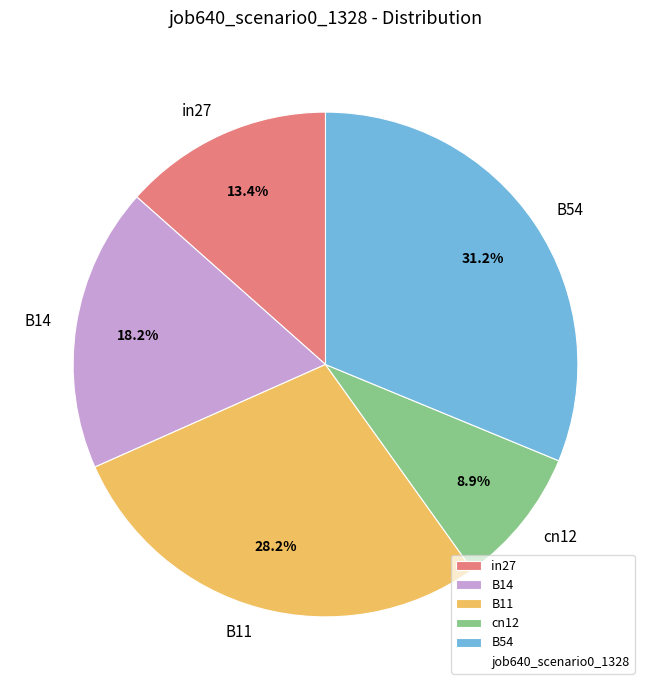

How much of the chart is everything except B54?

68.8%